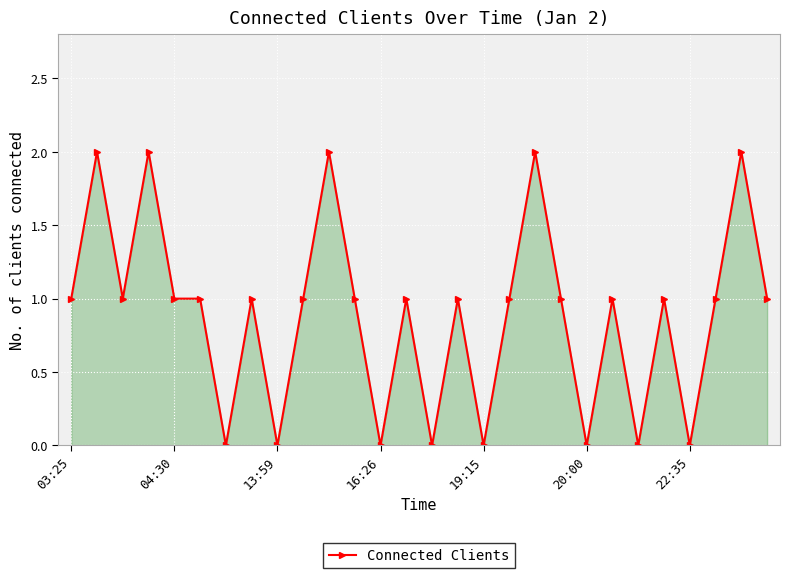

True or false: the data has more than 0 interior local peaks.

True